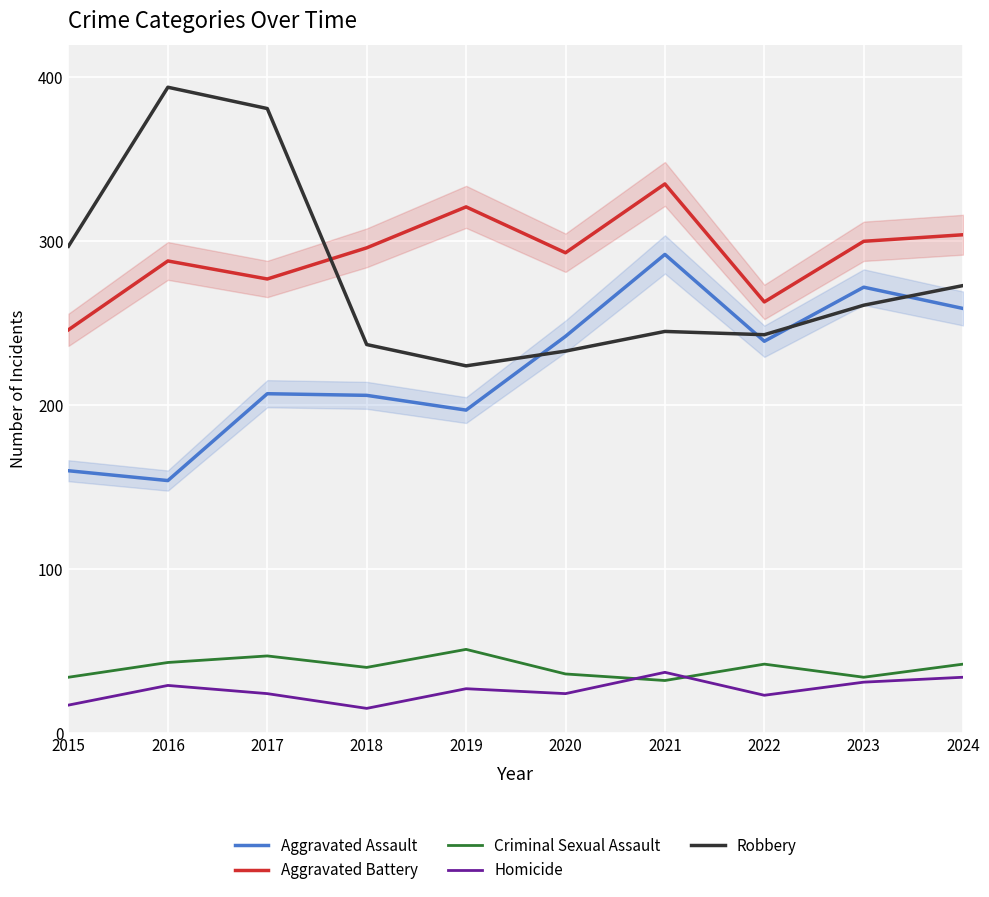

Where is the first local minimum for Aggravated Assault?

2016